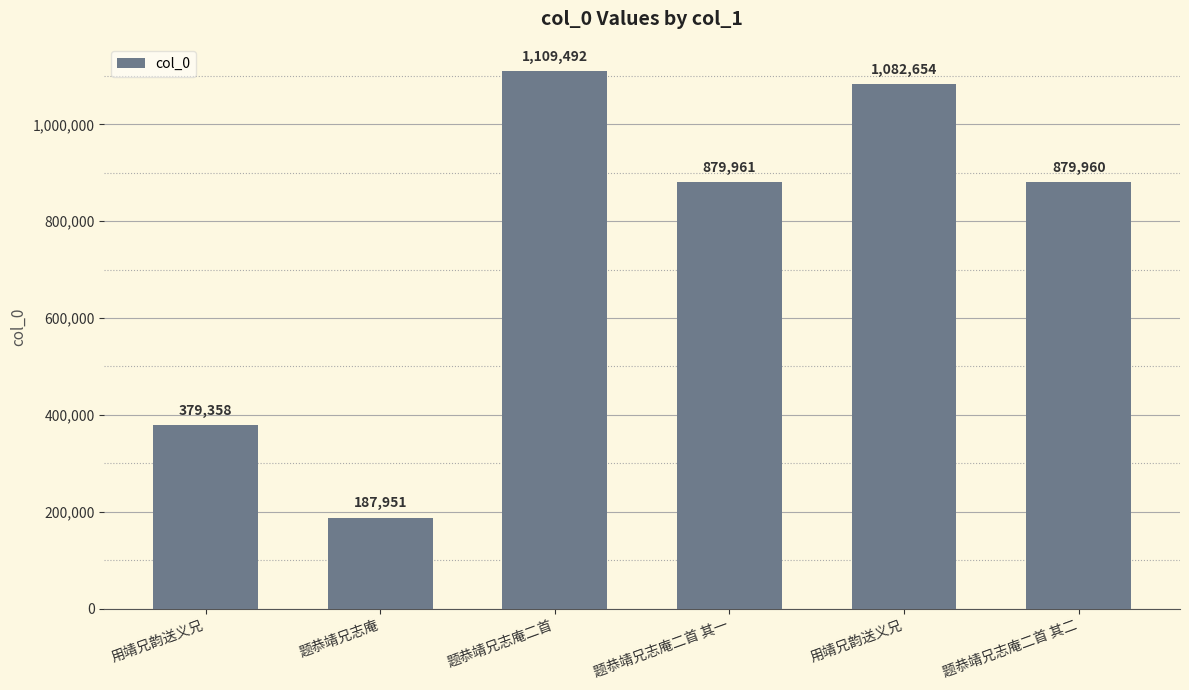

What is the label of the 2nd bar from the left?

题恭靖兄志庵